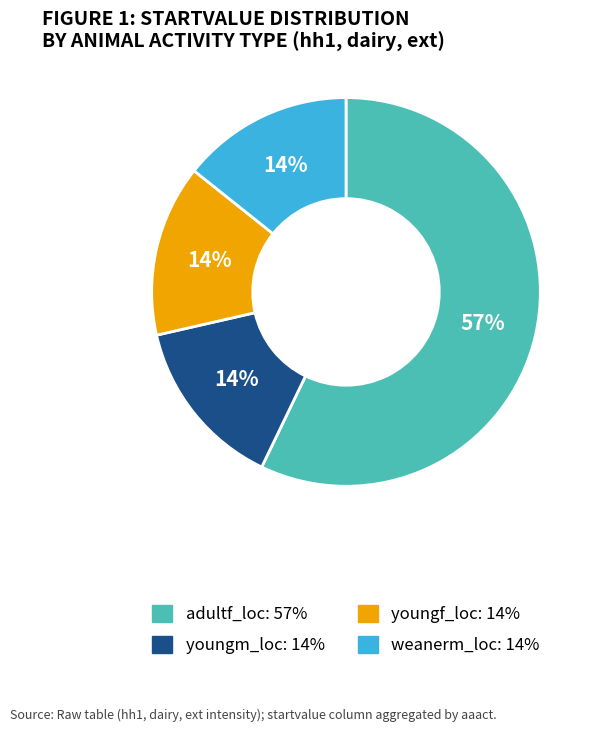

Is there a majority slice in this chart?

Yes